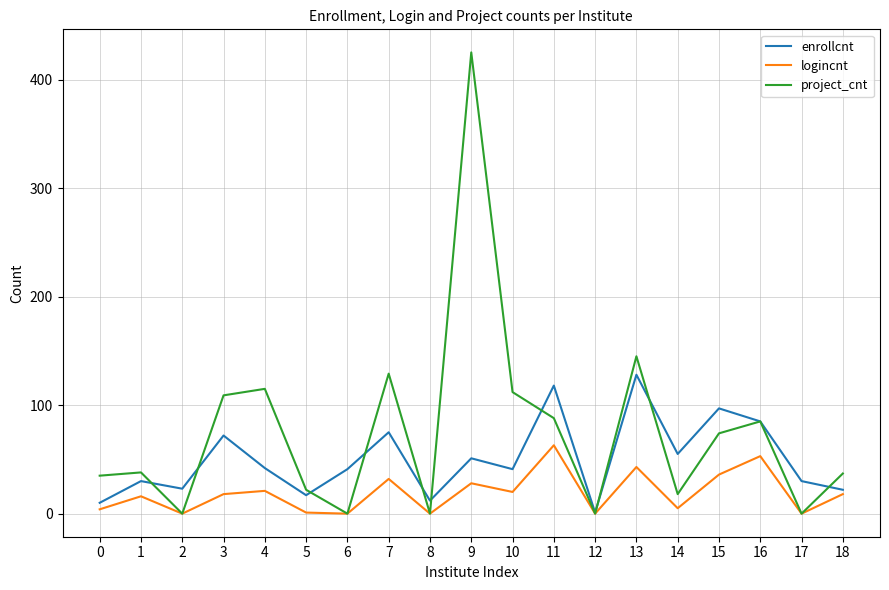

How many lines are shown in the chart?

3